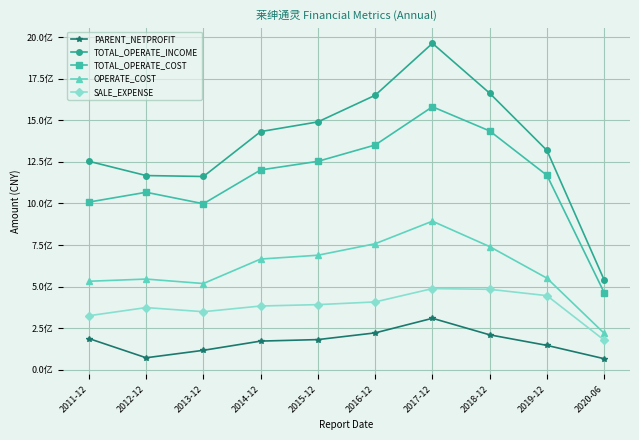

In OPERATE_COST, how many points are higher than both neighbors (excluding endpoints)?

2